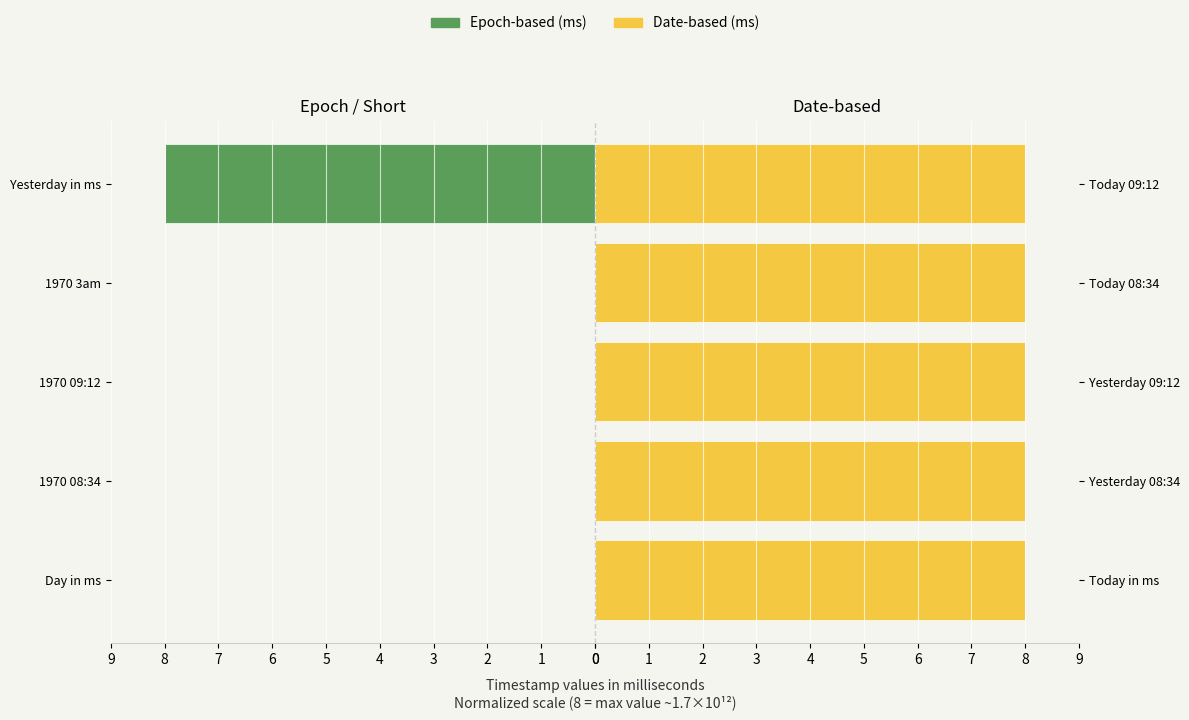

What are all the series names shown in the legend?

Epoch-based (ms), Date-based (ms)